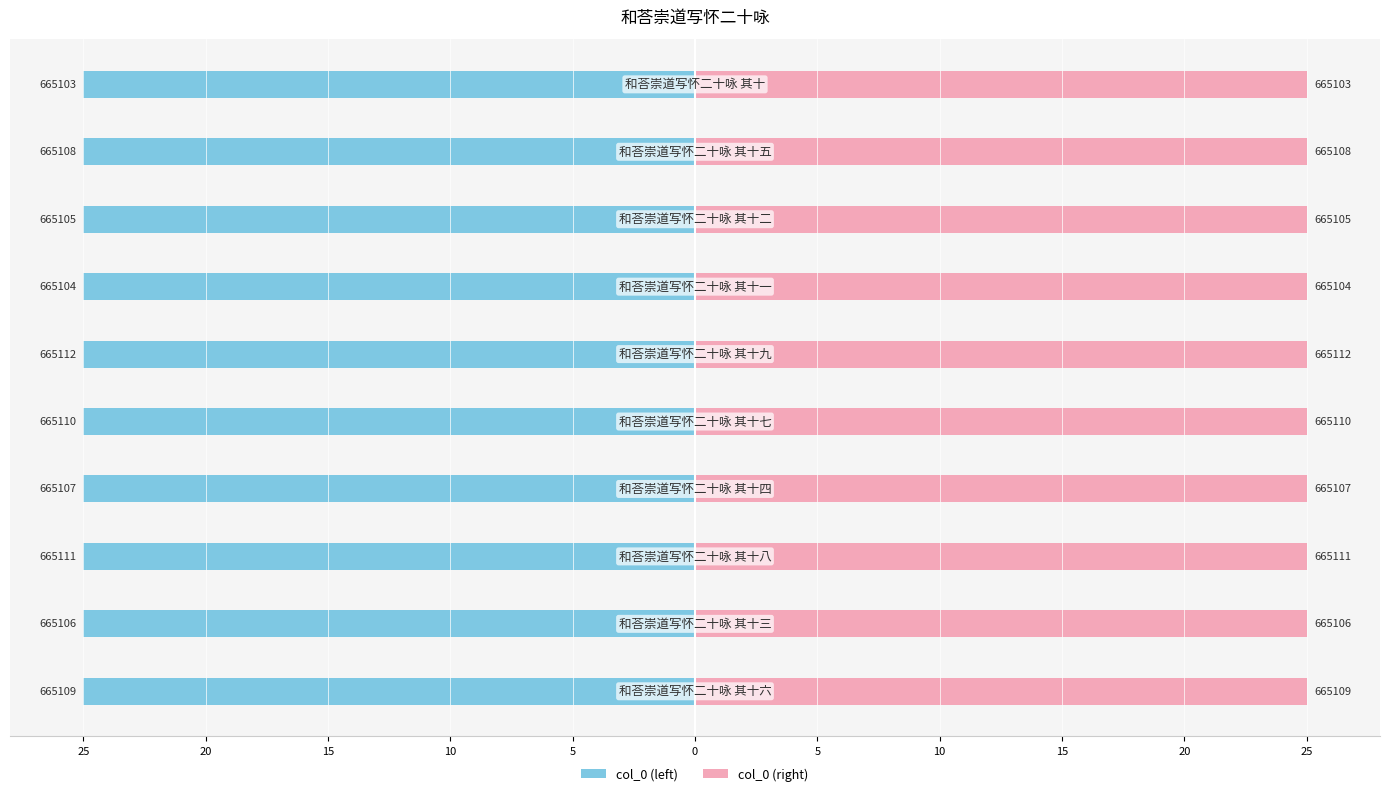

What is the average value of the col_0 (right) series?

25.0